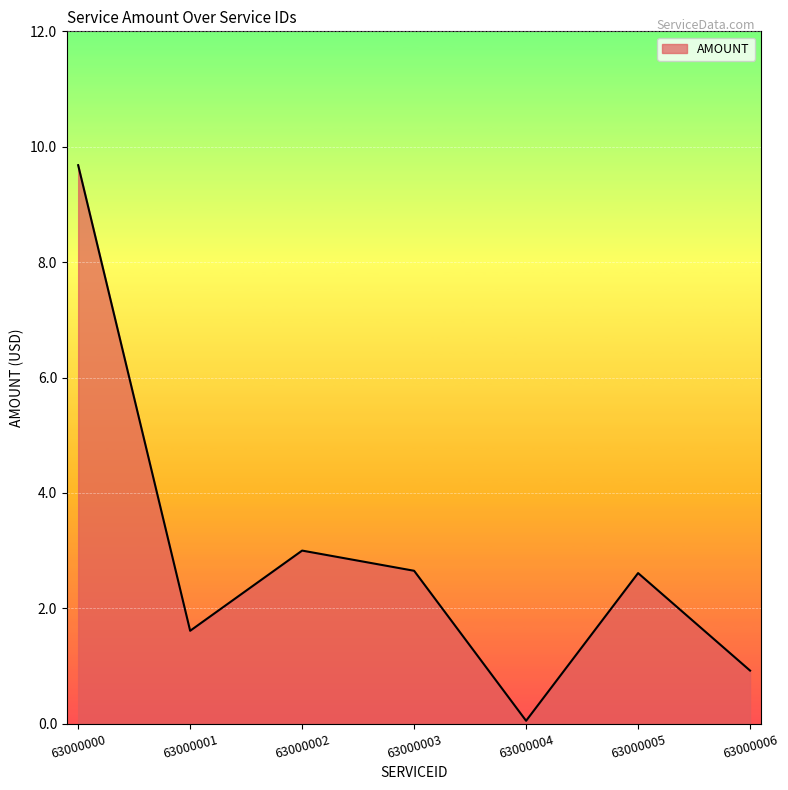

What is the sum of the values at 63000000 and 63000002?

12.7